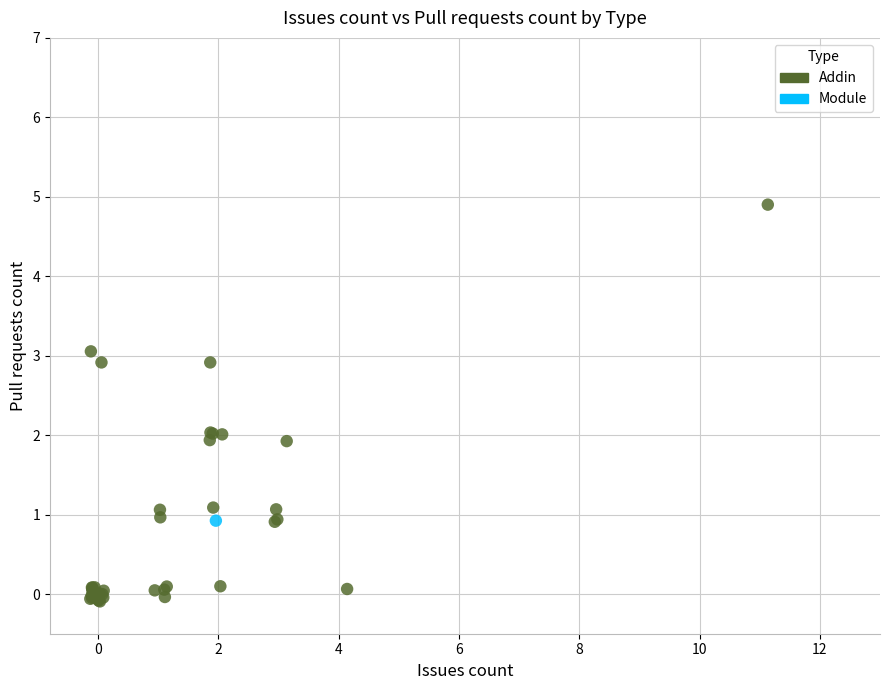

What are all the series names shown in the legend?

Addin, Module